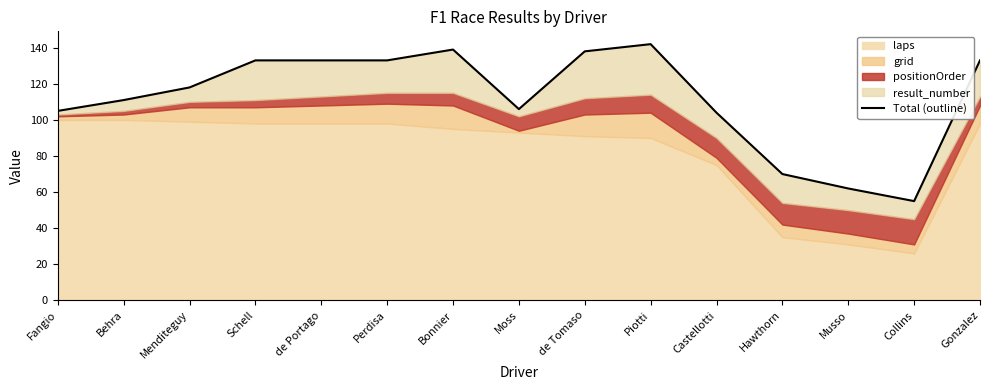

How many points are higher than both their immediate neighbors (excluding endpoints)?

2